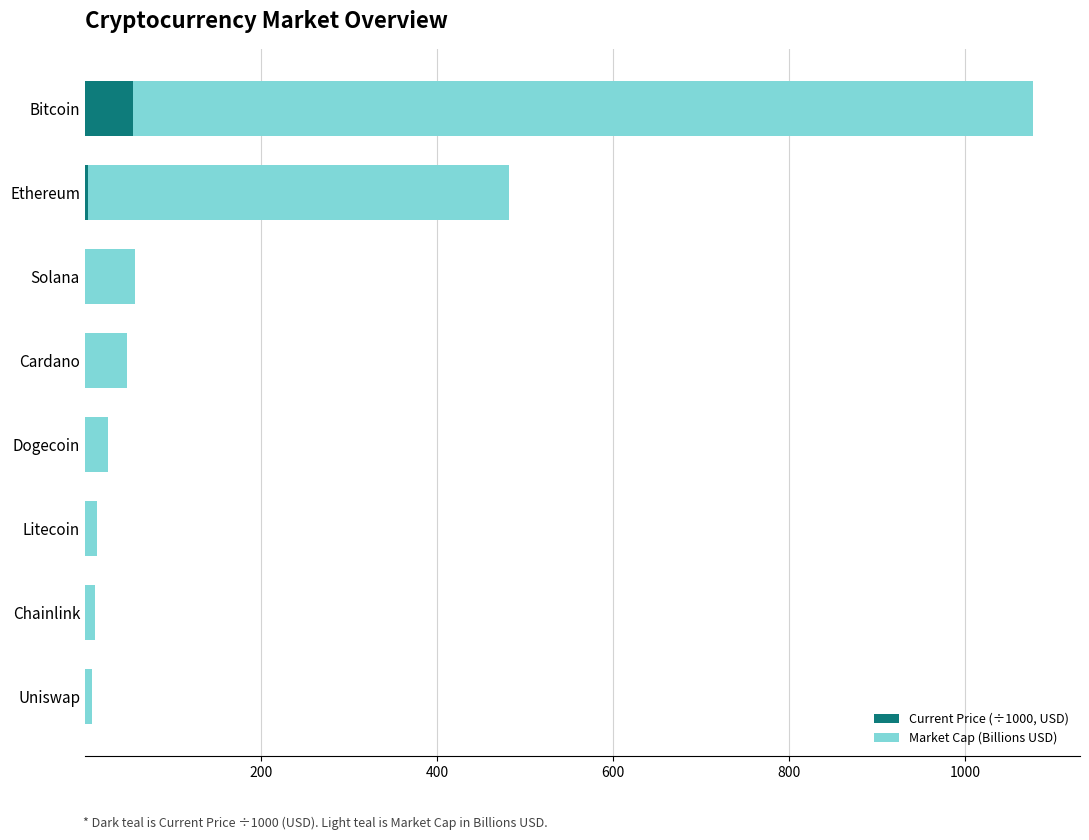

The value of Current Price (÷1000, USD) at Cardano is 0.0. True or false?

True